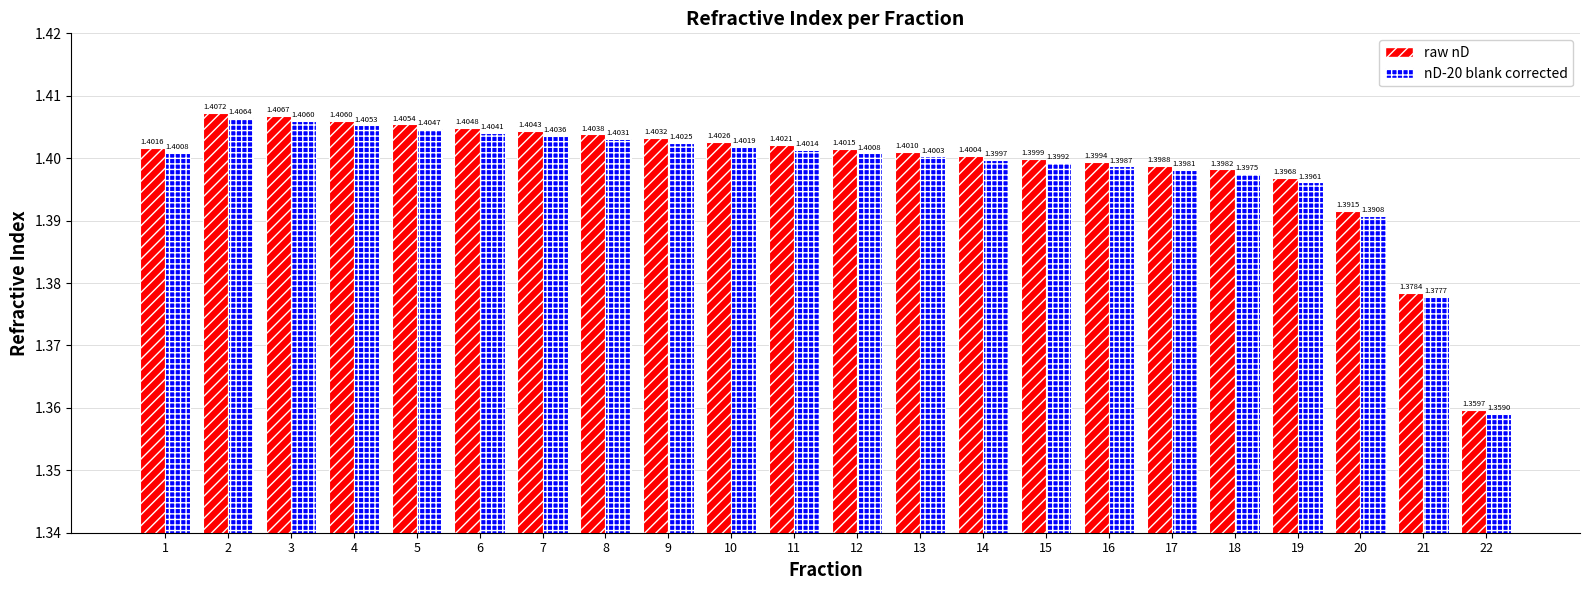

Rank the series by their average value, from lowest to highest.

nD-20 blank corrected, raw nD